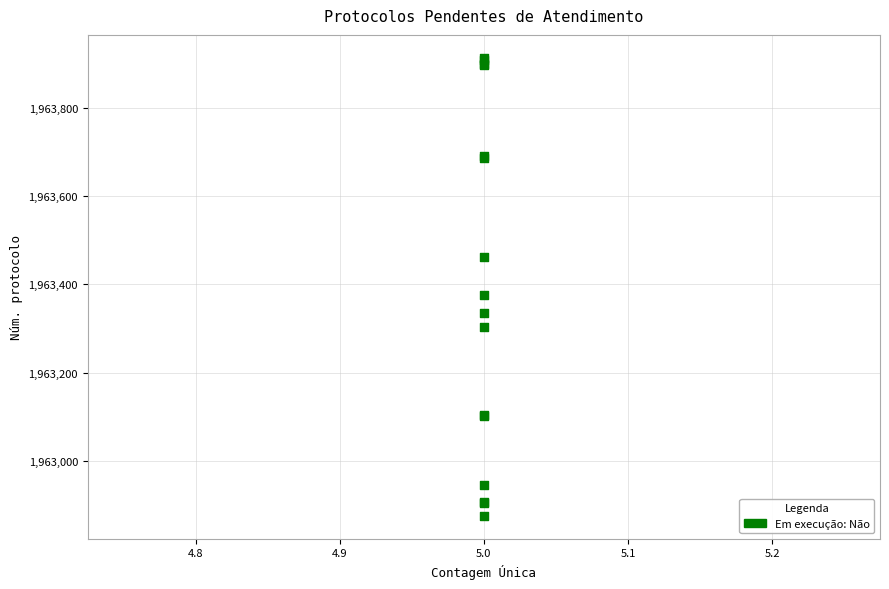

What Y value in the scatter plot is closest to 1963394?

1963376